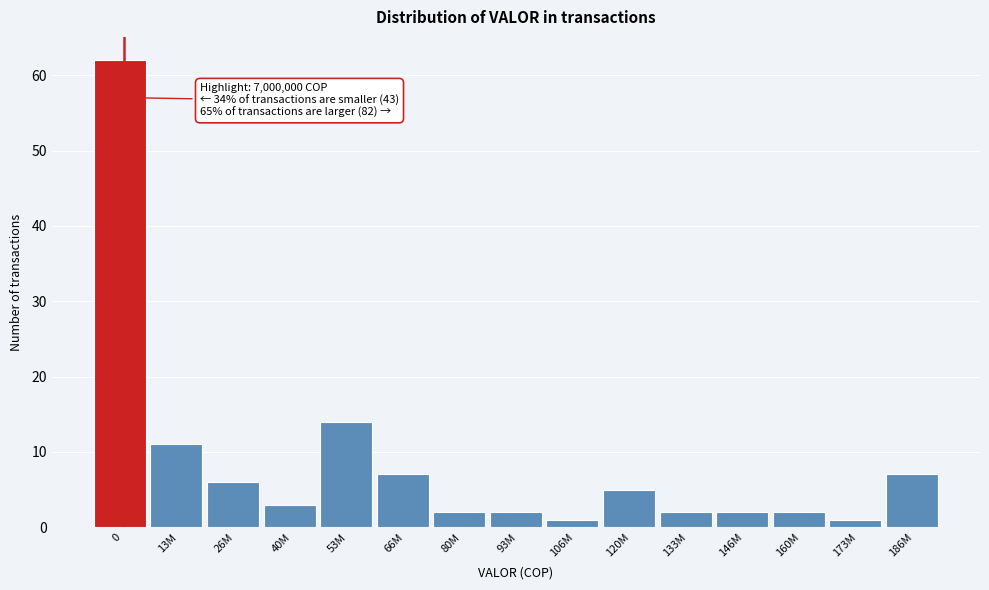

Reading right to left, list all the values displayed in this chart.

7	1	2	2	2	5	1	2	2	7	14	3	6	11	62